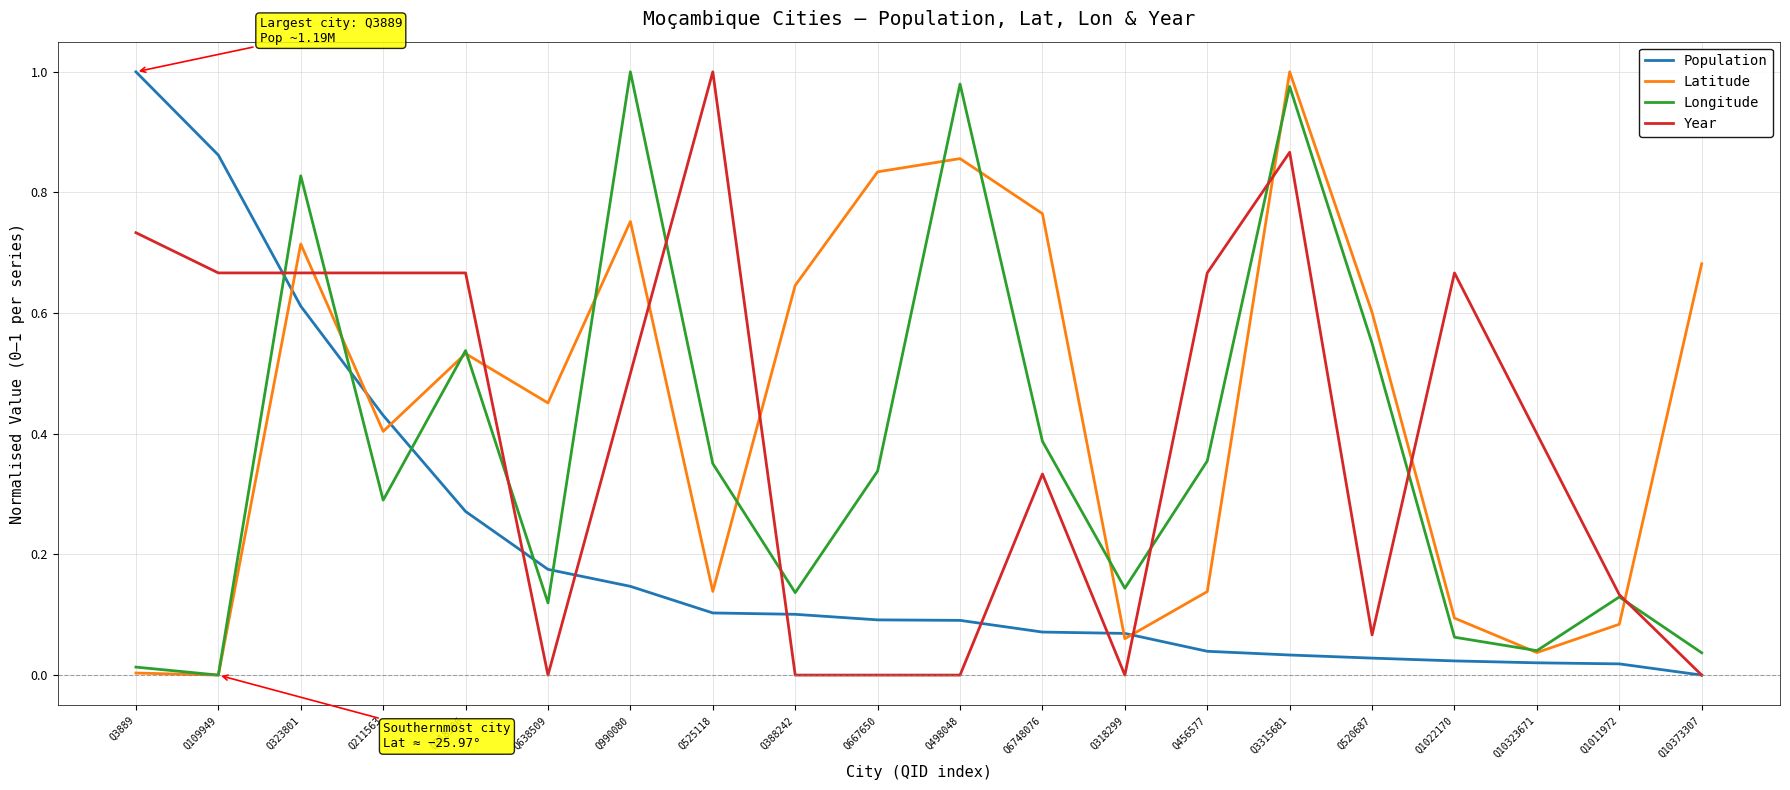

What is the sum of the Latitude values at Q456577 and Q10323671?

0.2